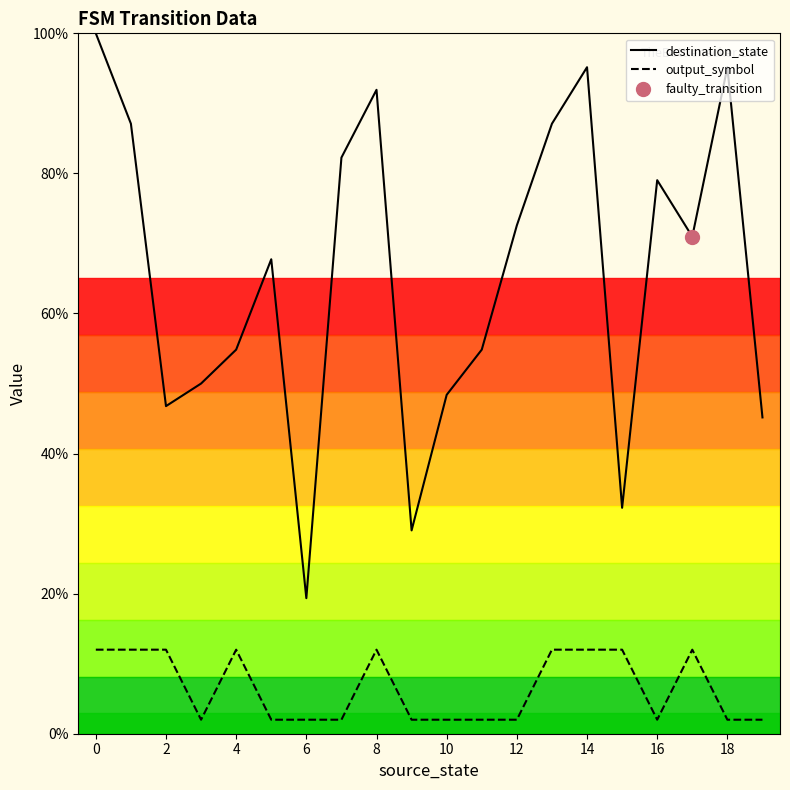

Is it true that destination_state equals 26.3 at 2?

False